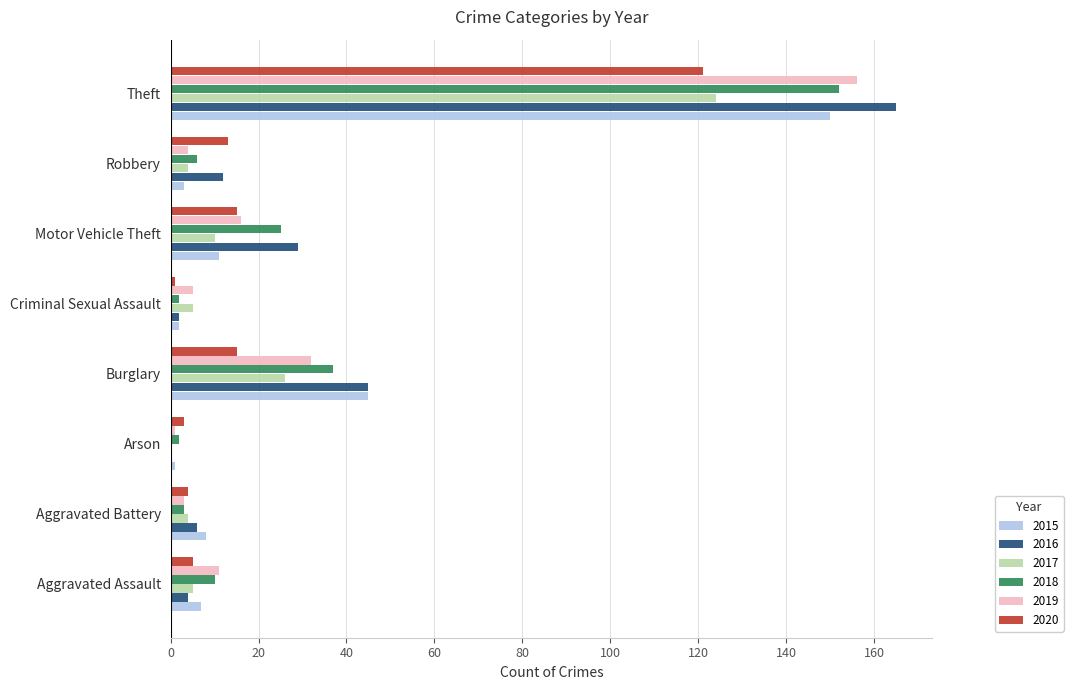

Which series has the largest total across all categories?

2016